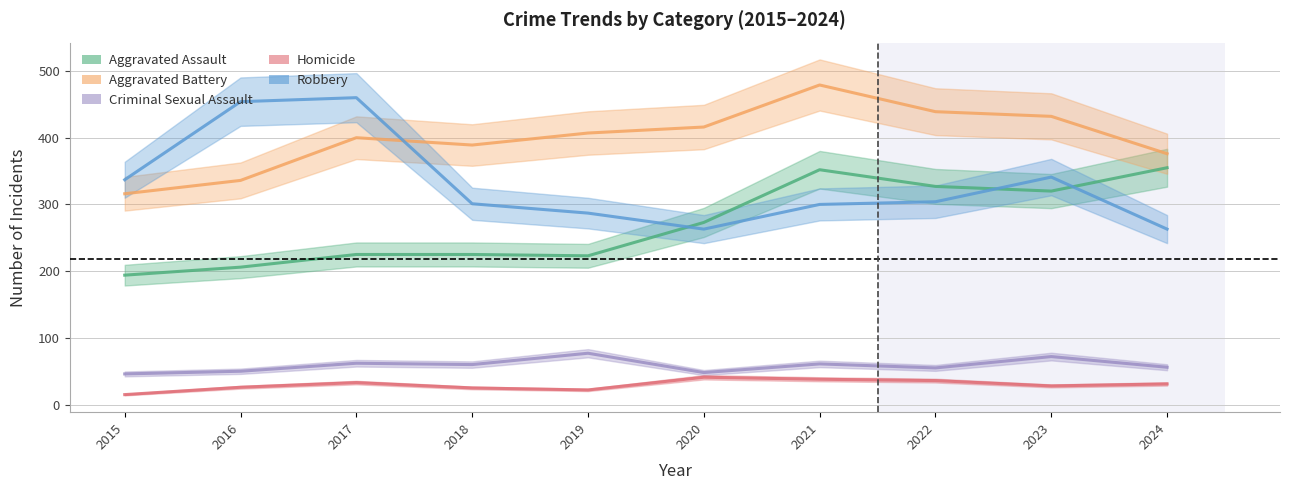

Which series has the largest total across all categories?

Aggravated Battery